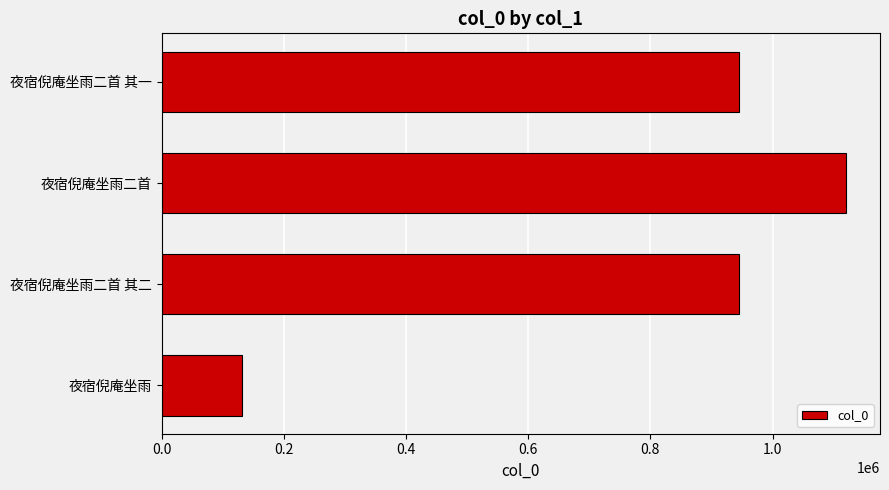

Count the number of categories in the chart.

4